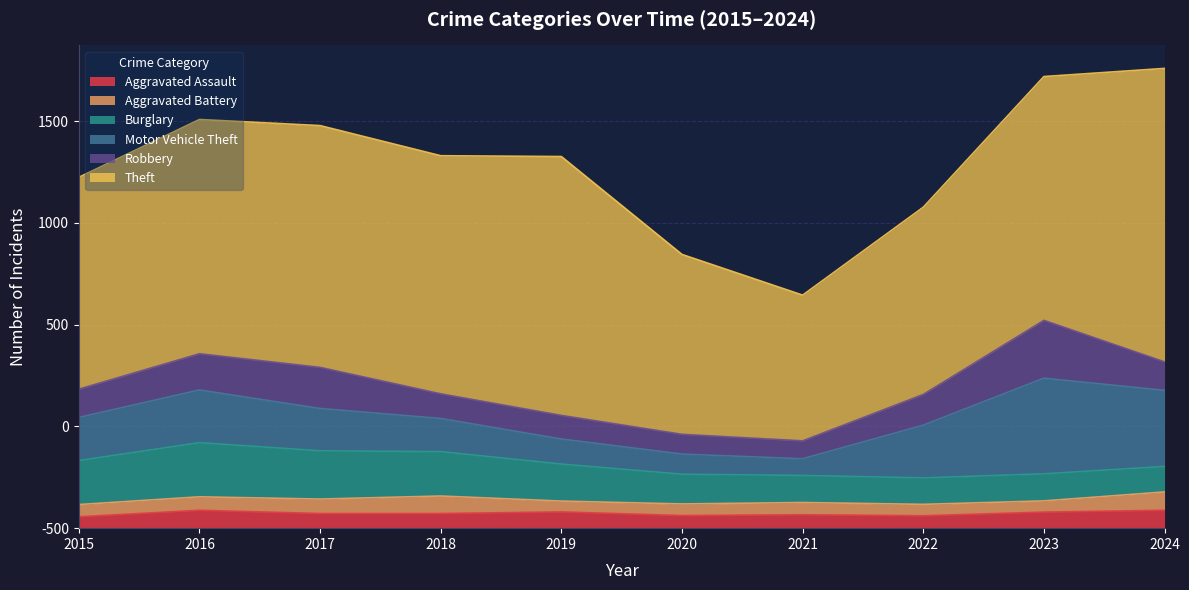

Reading right to left, transcribe all the data shown in this chart.

Aggravated Assault: 88	79	61	66	62	80	72	72	88	56
Aggravated Battery: 90	55	56	60	57	53	86	71	66	60
Burglary: 125	133	130	133	146	182	218	237	266	216
Motor Vehicle Theft: 374	470	259	82	99	123	163	208	259	212
Robbery: 140	284	151	88	97	116	121	202	178	139
Theft: 1442	1198	920	716	884	1272	1170	1188	1151	1041